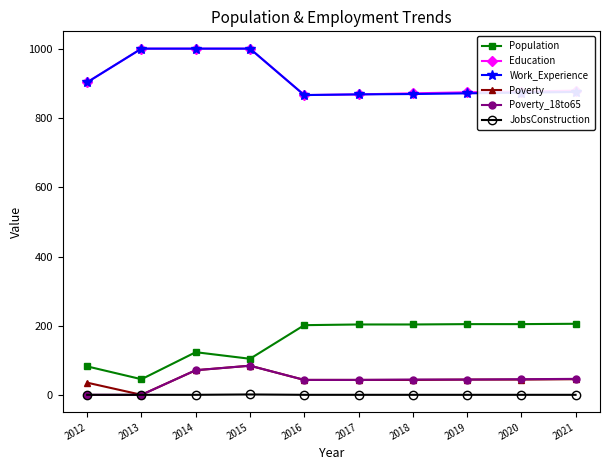

True or false: Work_Experience and Population cross at least once.

False